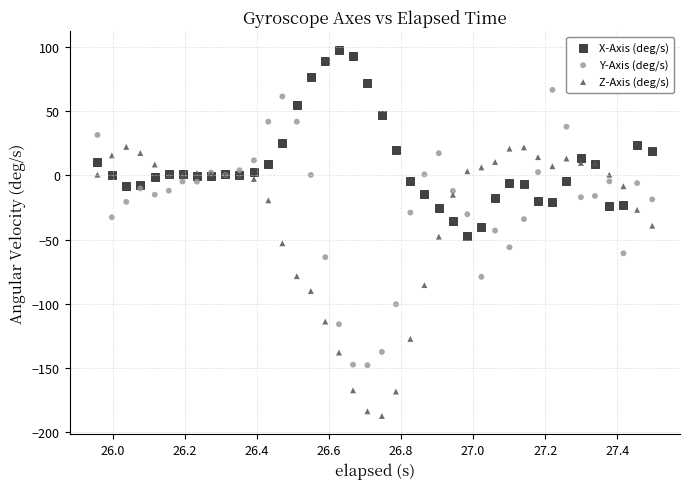

Which series reaches the minimum Y coordinate?

Z-Axis (deg/s)